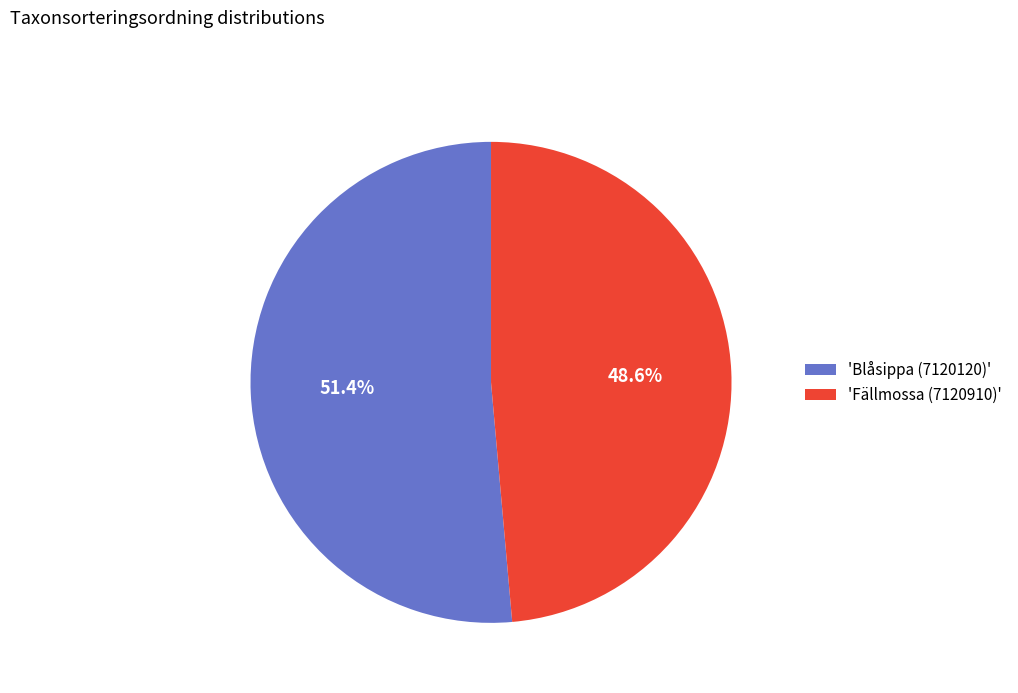

Rank the categories by value from highest to lowest.

'Blåsippa (7120120)', 'Fällmossa (7120910)'